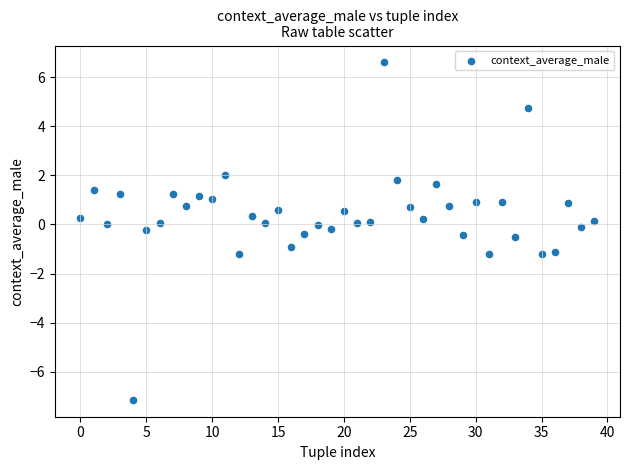

What is the range of Y values (max minus min)?

13.7